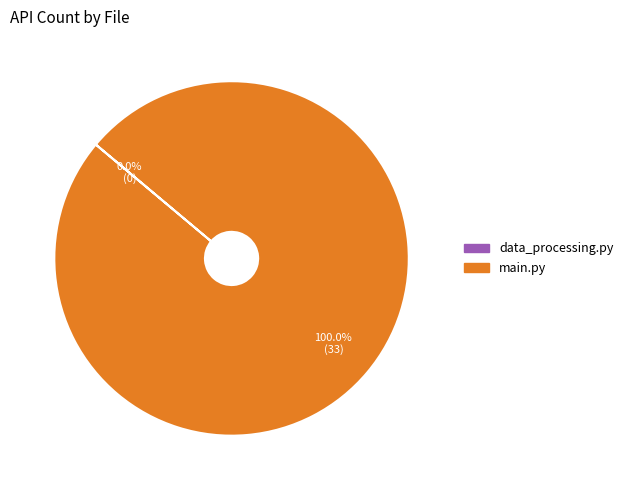

Is it true that data_processing.py is 0% of the pie?

True